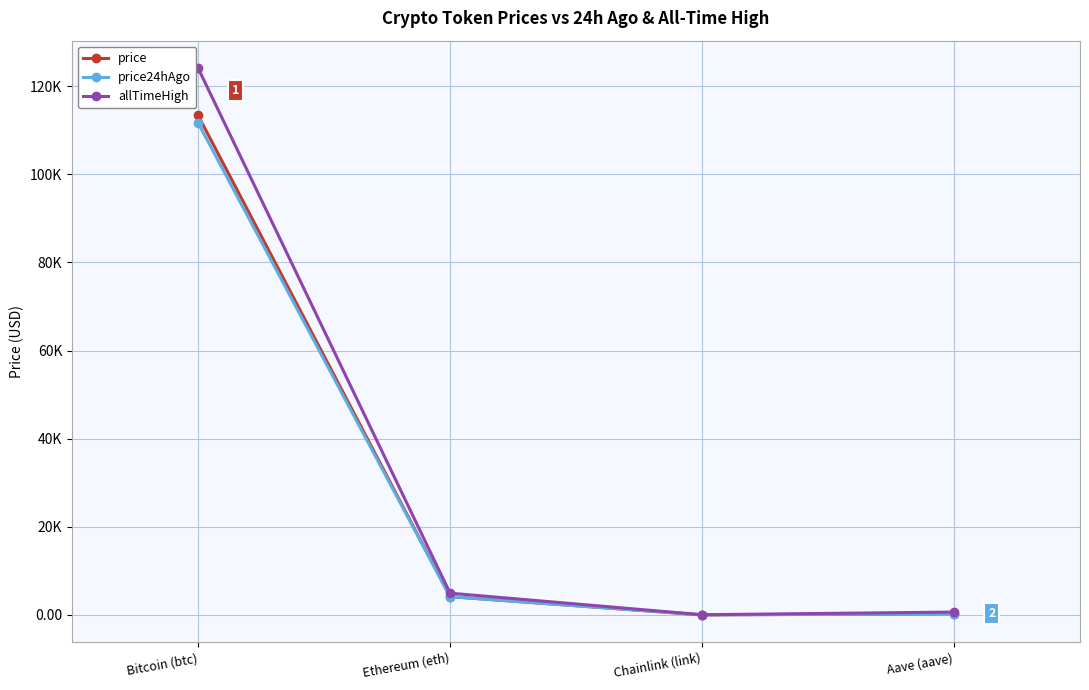

What is the difference between the second highest and second lowest values in the price24hAgo series?

3889.4